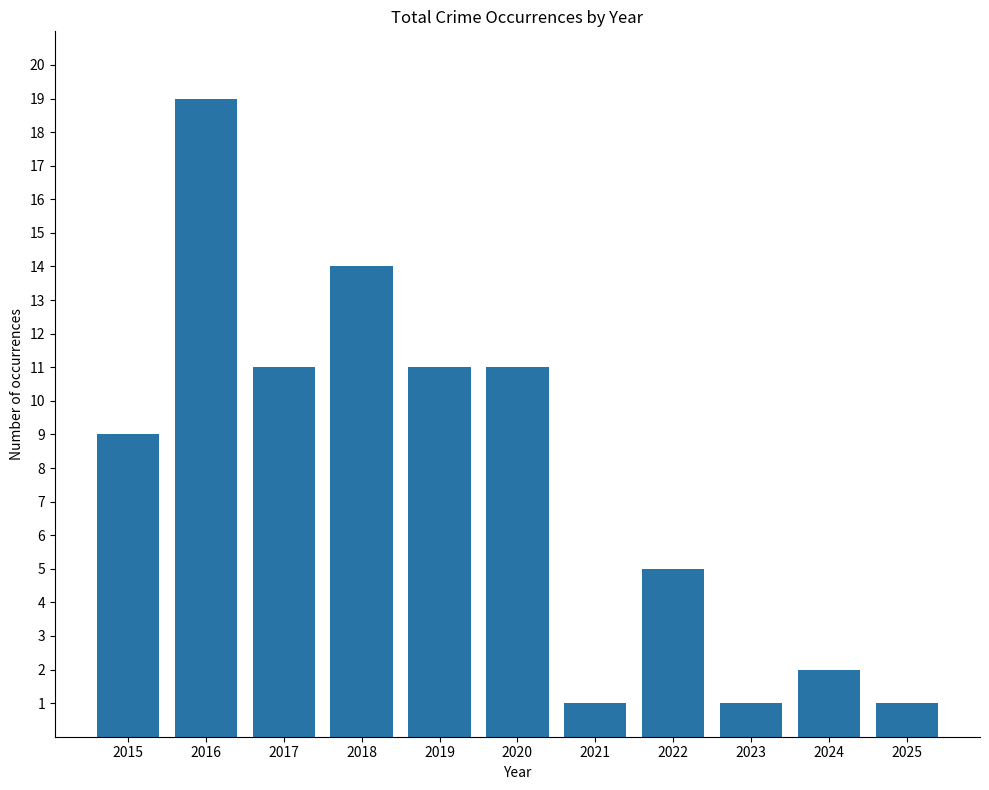

Reading left to right, what are all the values shown in this chart?

9	19	11	14	11	11	1	5	1	2	1